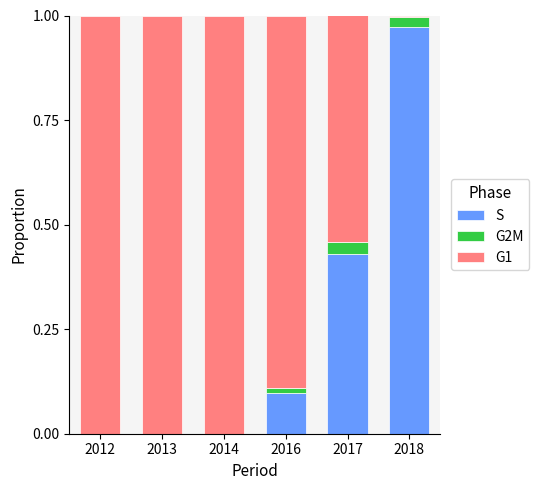

The S series shows 0.0 at 2012. True or false?

True